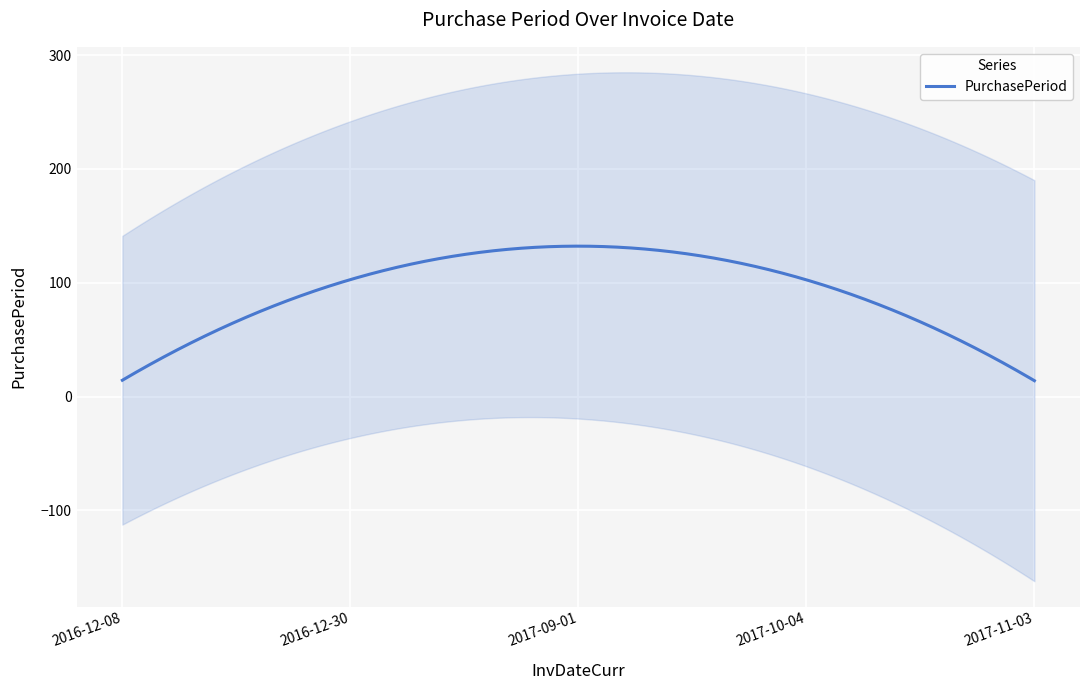

Where is the first local maximum?

2017-09-01